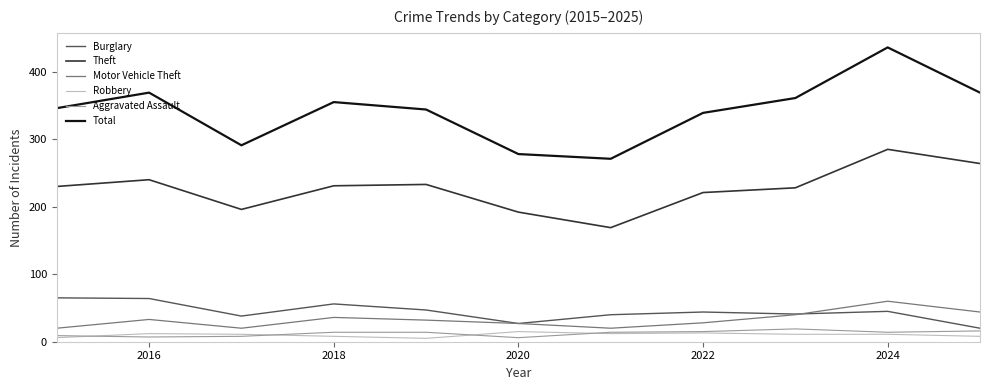

Which series has the largest total across all categories?

Total